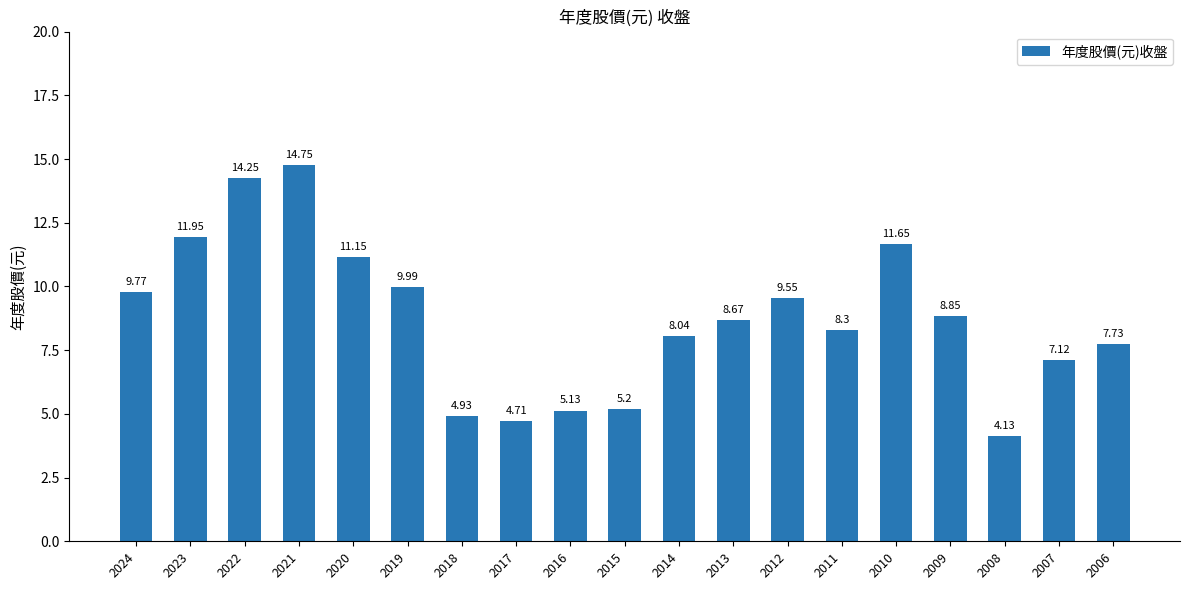

What is the difference between the second highest and minimum values?

10.1